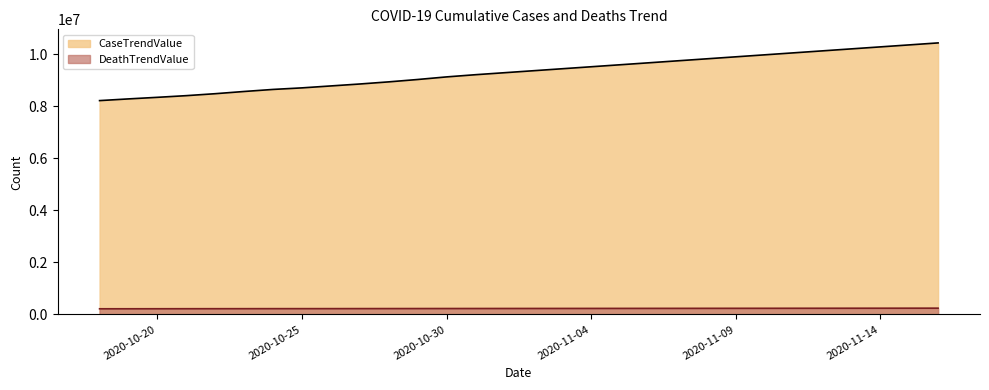

True or false: CaseTrendValue and DeathTrendValue intersect in this chart.

False